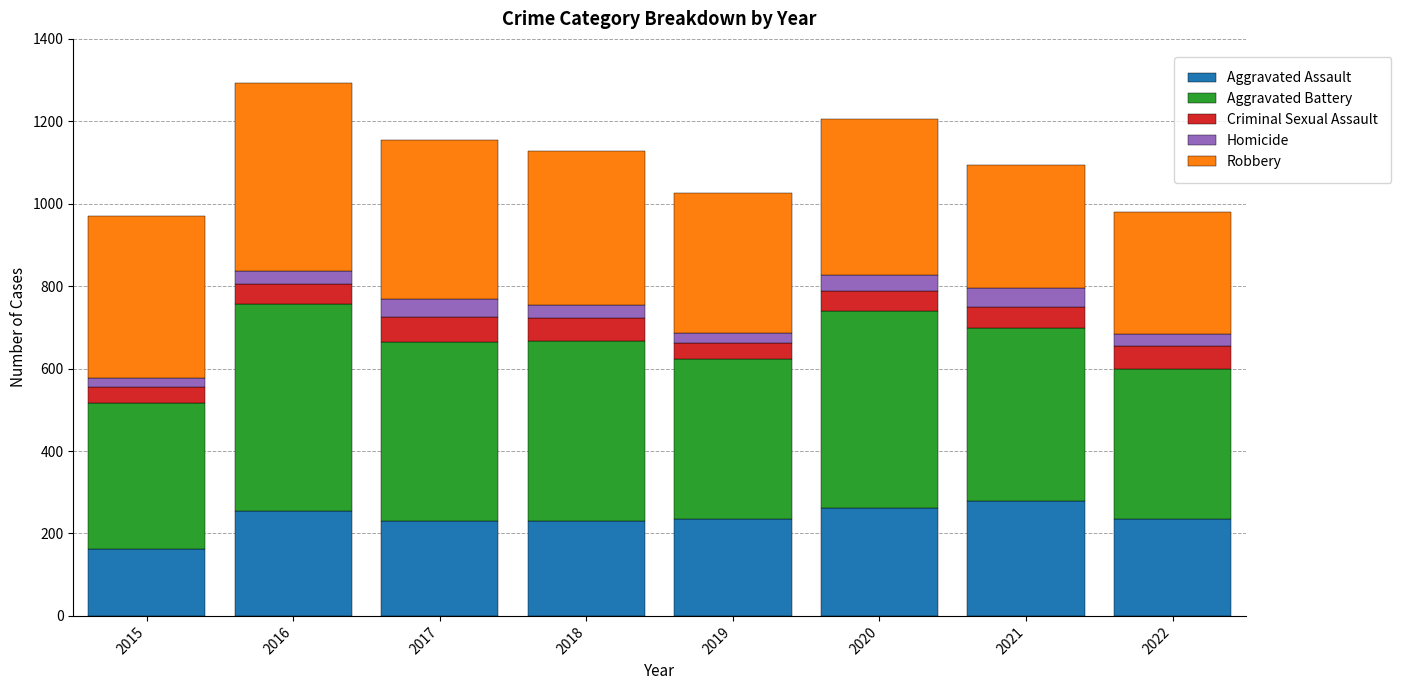

What is the total value across all series at 2016?

1293